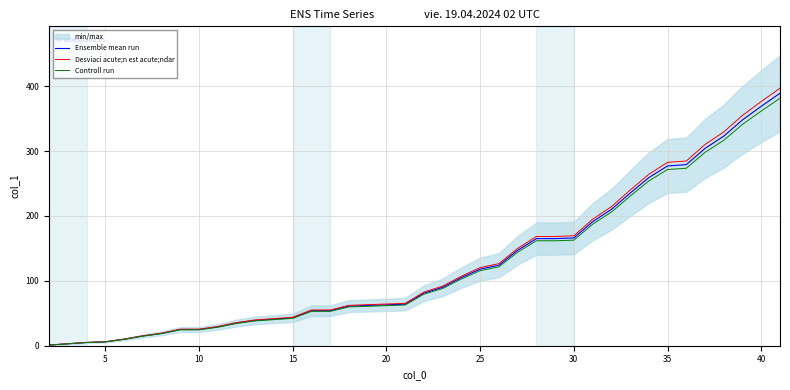

Does the chart display data point markers on the line(s)?

No